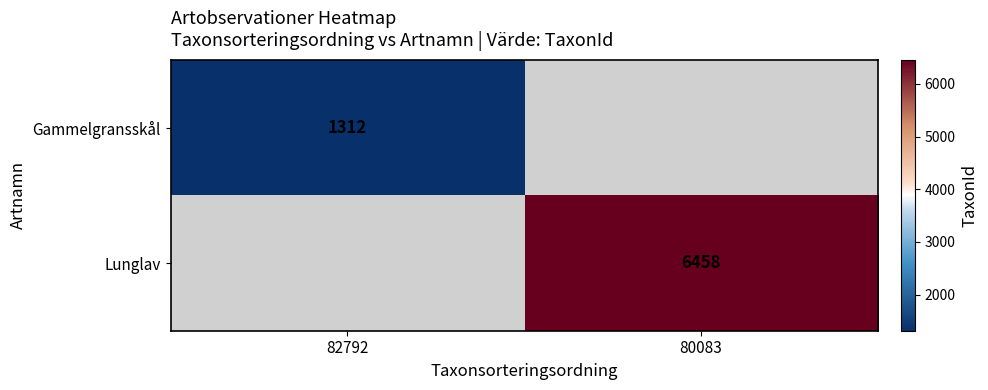

True or false: Lunglav has a value of 10566 at 80083.

False